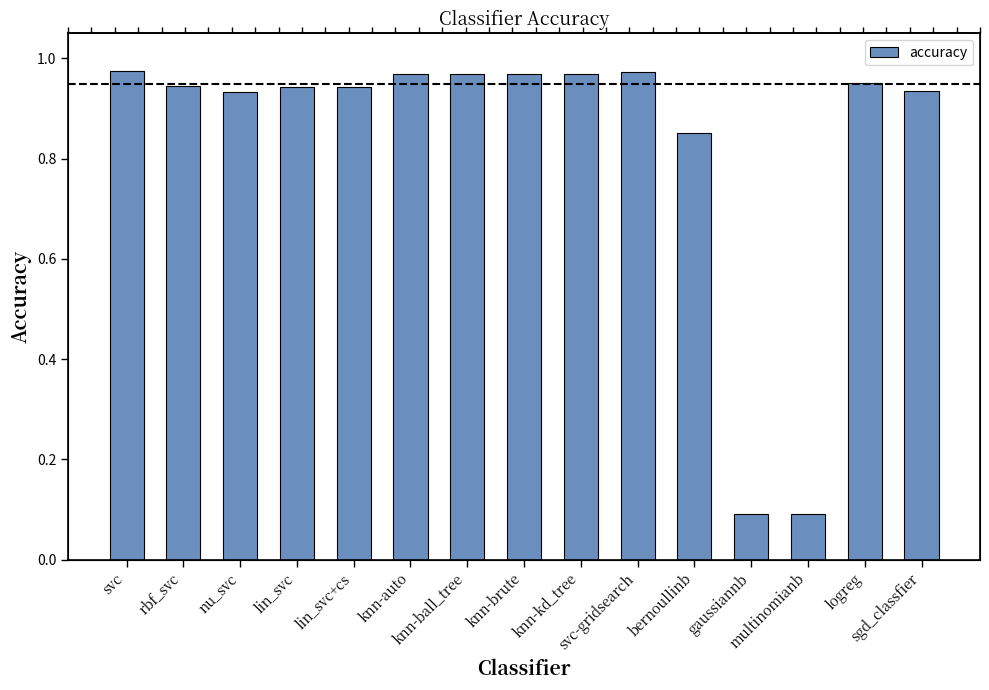

What is the difference between the maximum and minimum values?

0.9